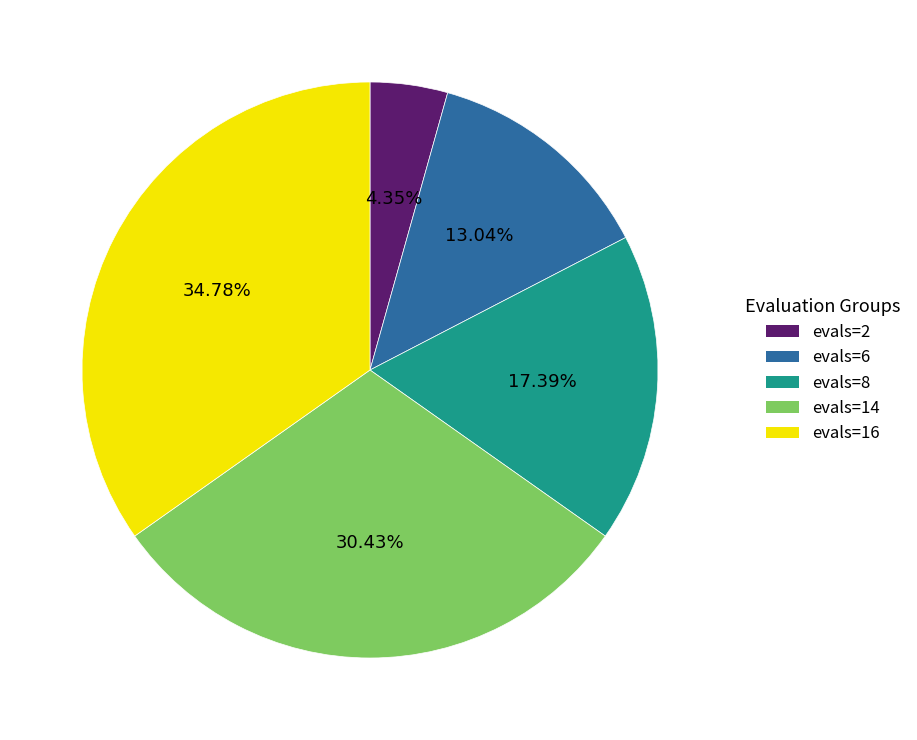

Which category has the smallest portion of the pie?

evals=2